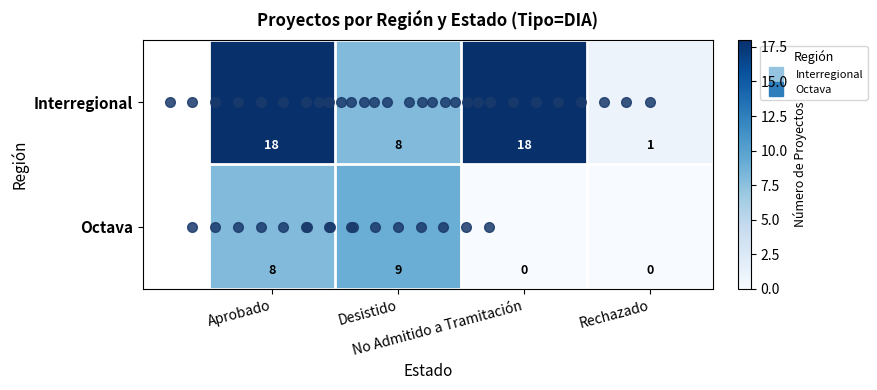

Which series has the largest total across all categories?

Interregional